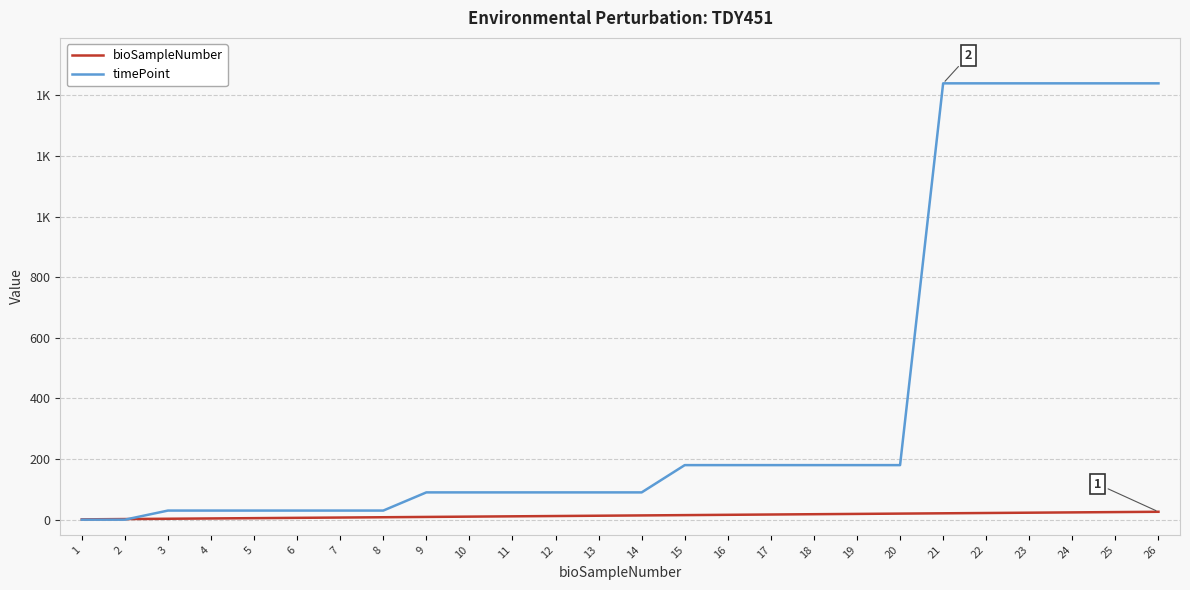

What are all the series names shown in the legend?

bioSampleNumber, timePoint